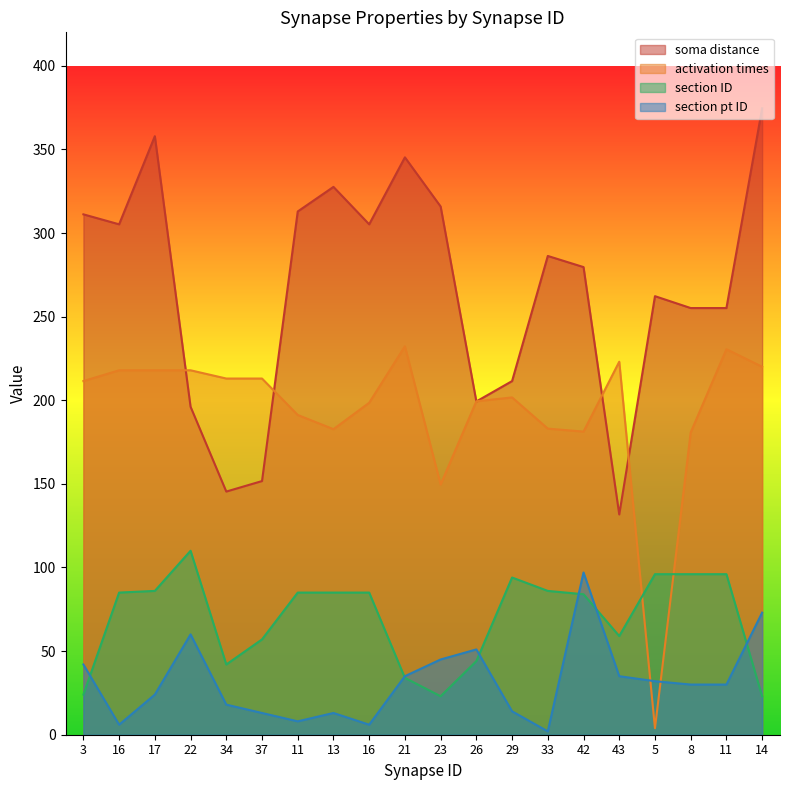

Where is section pt ID nearest to the value 49?

26